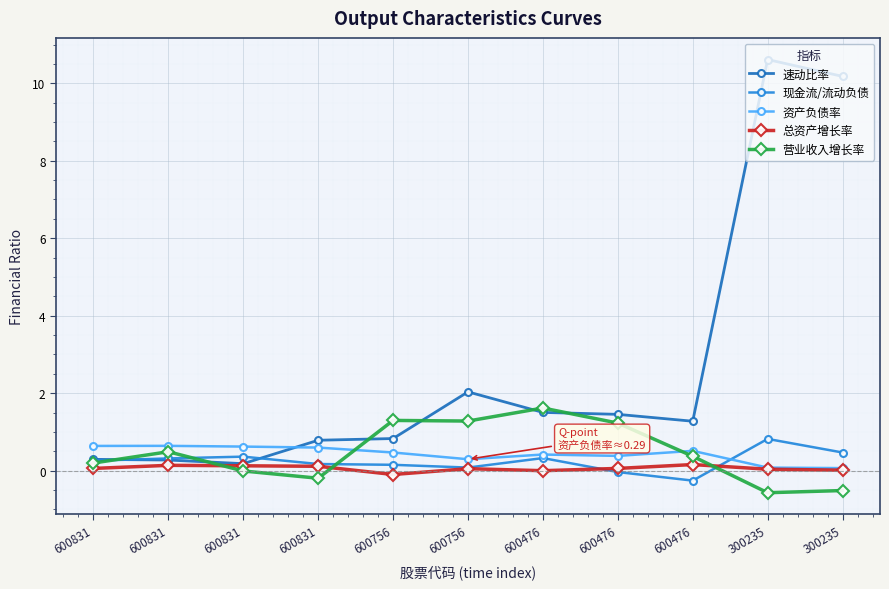

Which series ends up on top after the final intersection of 总资产增长率 and 现金流/流动负债?

现金流/流动负债